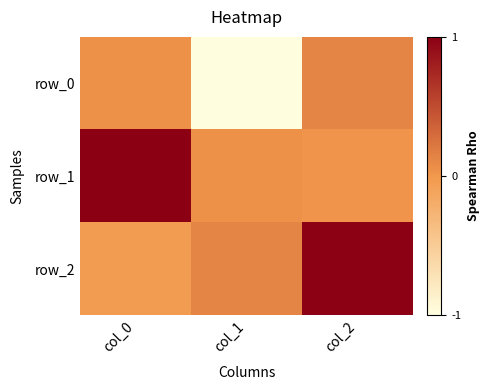

At which label does row_0 first exceed 0?

col_0